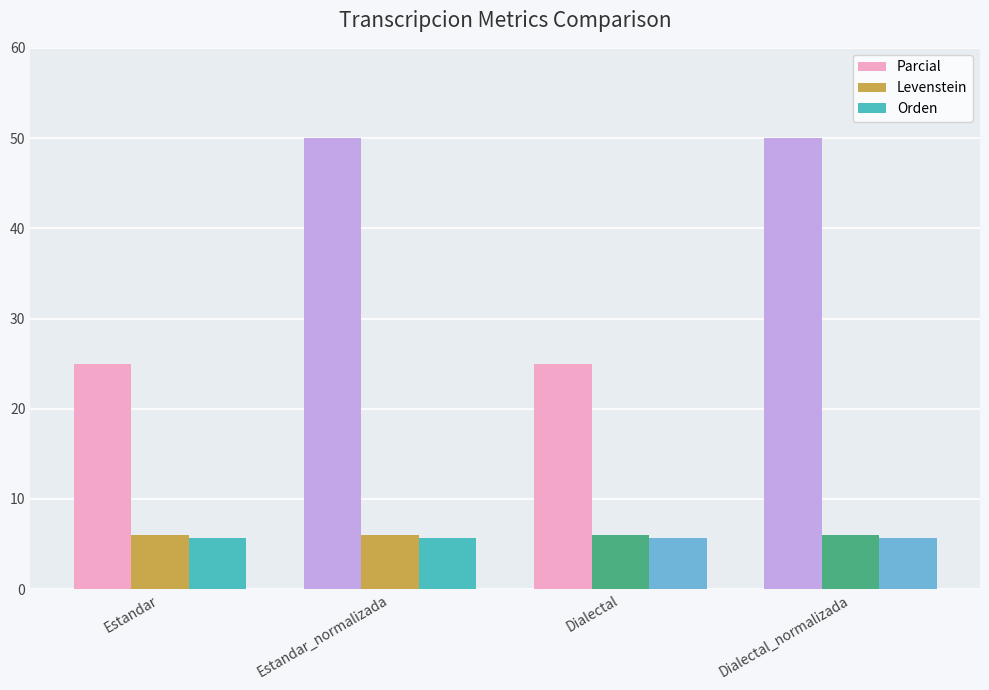

Which series has the largest total across all categories?

Parcial